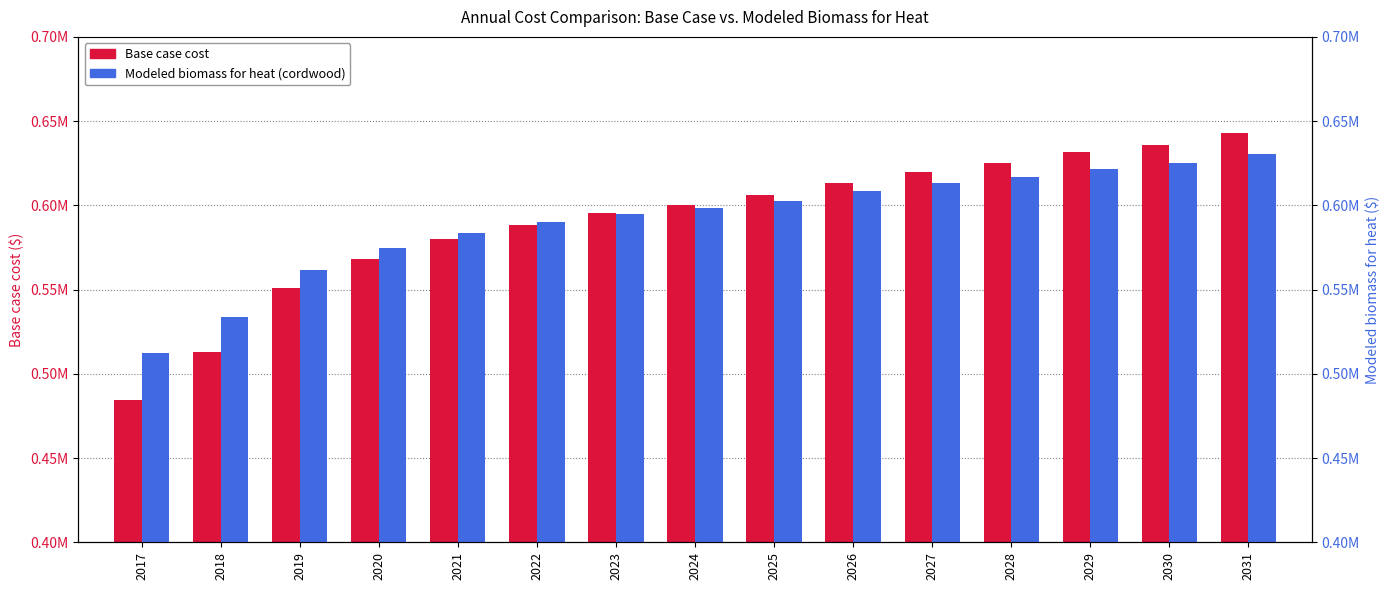

True or false: Modeled biomass for heat (cordwood) has a value of 589832.5 at 2022.

True